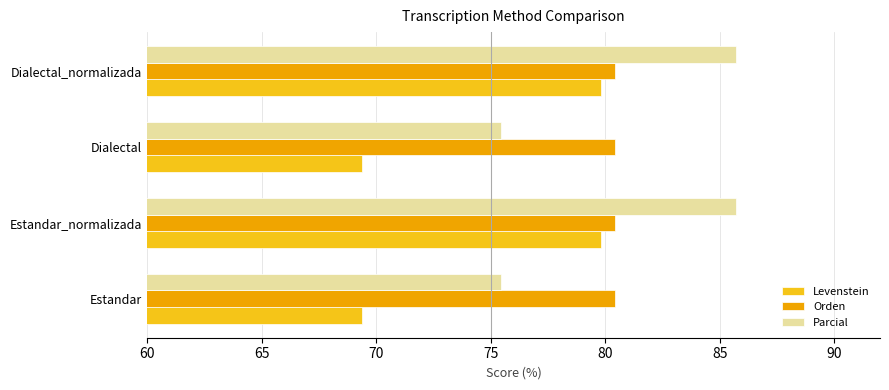

True or false: Orden has a value of 80.4 at Dialectal_normalizada.

True